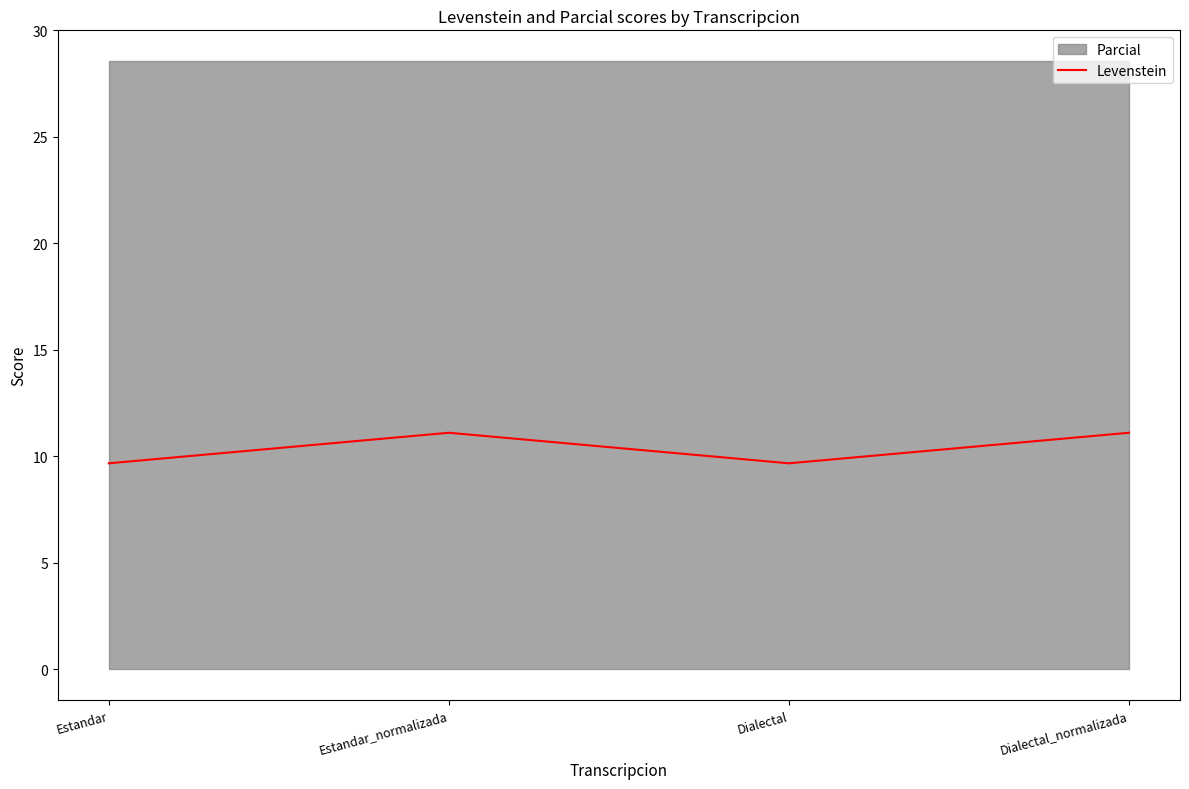

What is the value of the 4th point from the left?

11.1